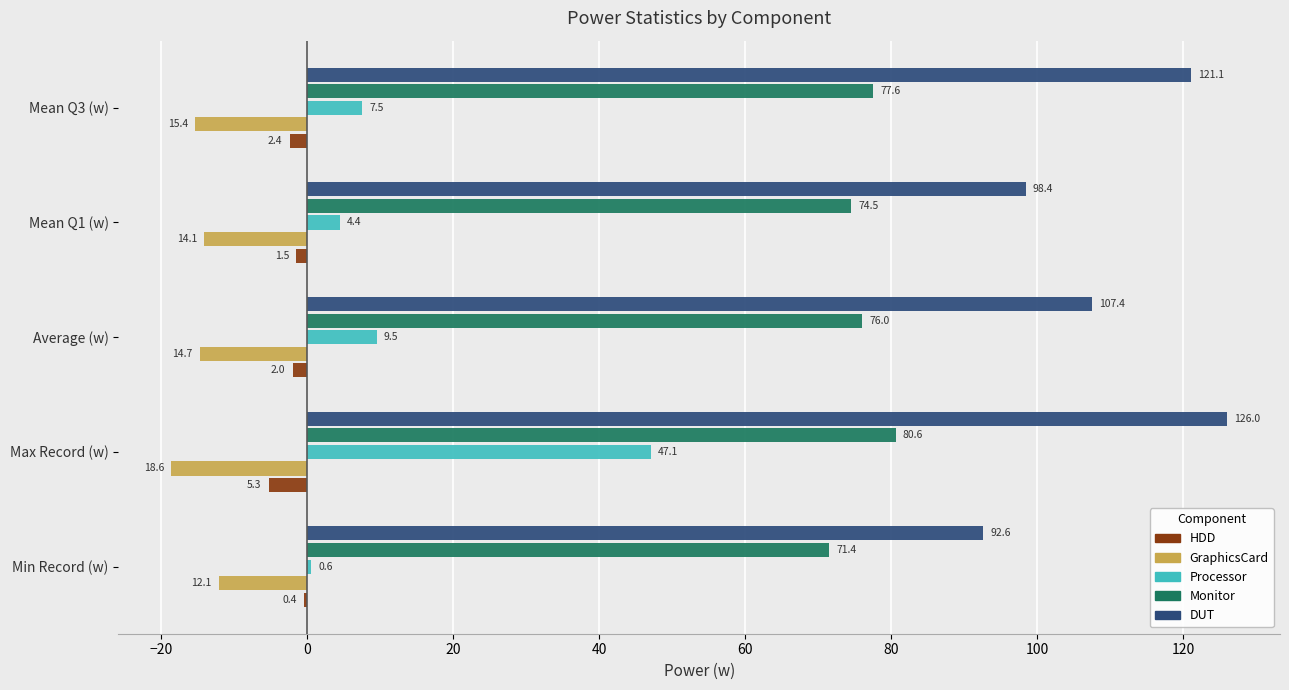

Which label corresponds to the largest value in the chart?

Max Record (w)